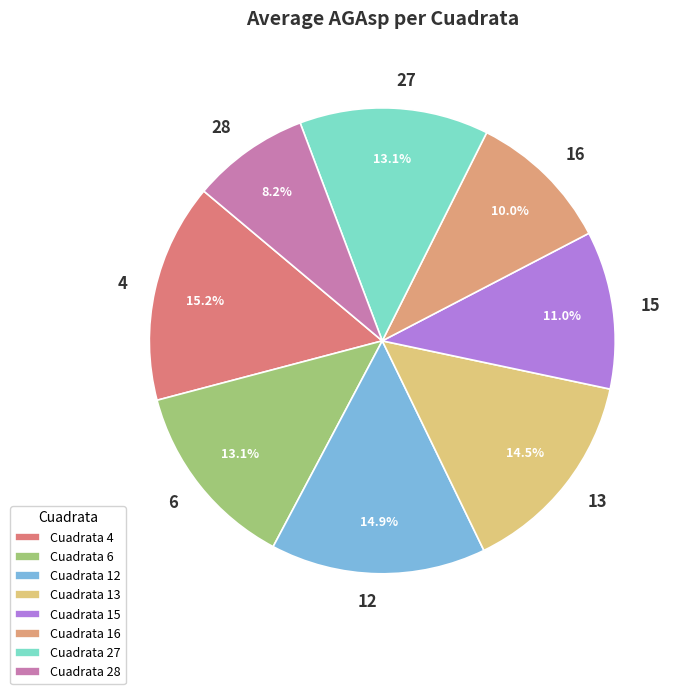

Does 27 represent more than half of the total?

No